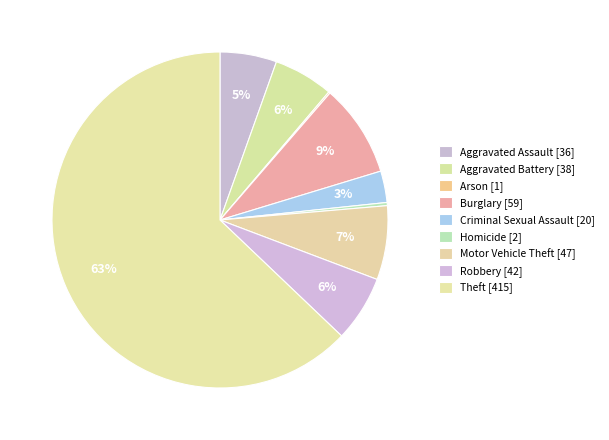

The Theft slice represents 63% of the pie. True or false?

True